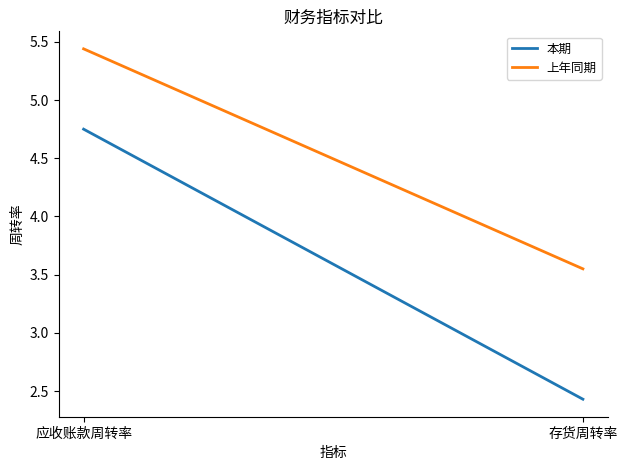

Does the chart display data point markers on the line(s)?

No